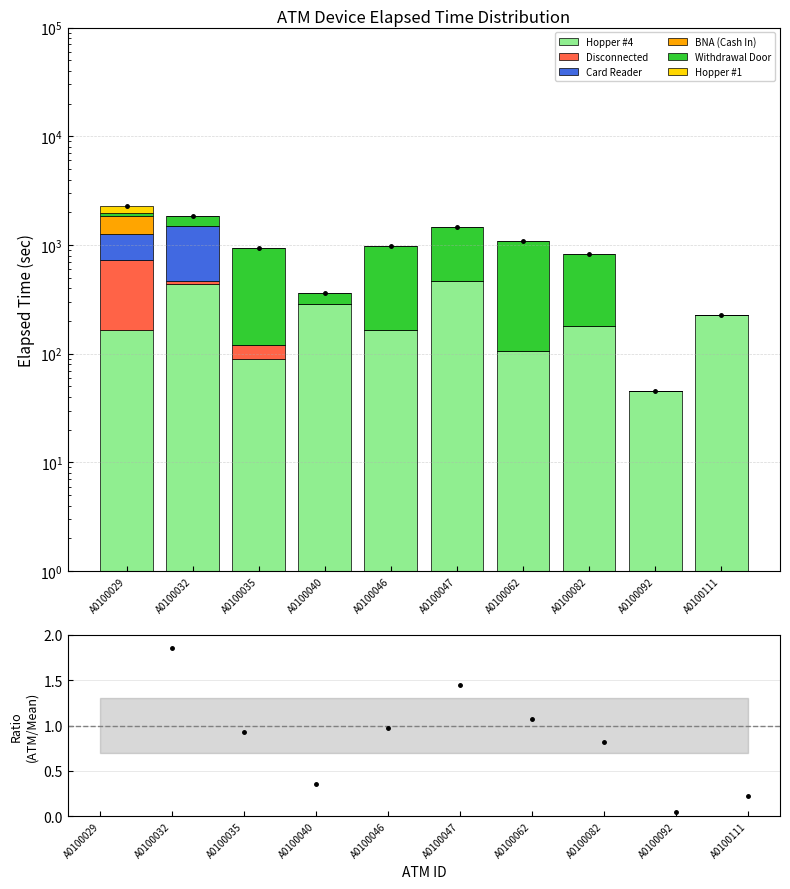

What are all the series names shown in the legend?

Hopper #4, Disconnected, Card Reader, BNA (Cash In), Withdrawal Door, Hopper #1